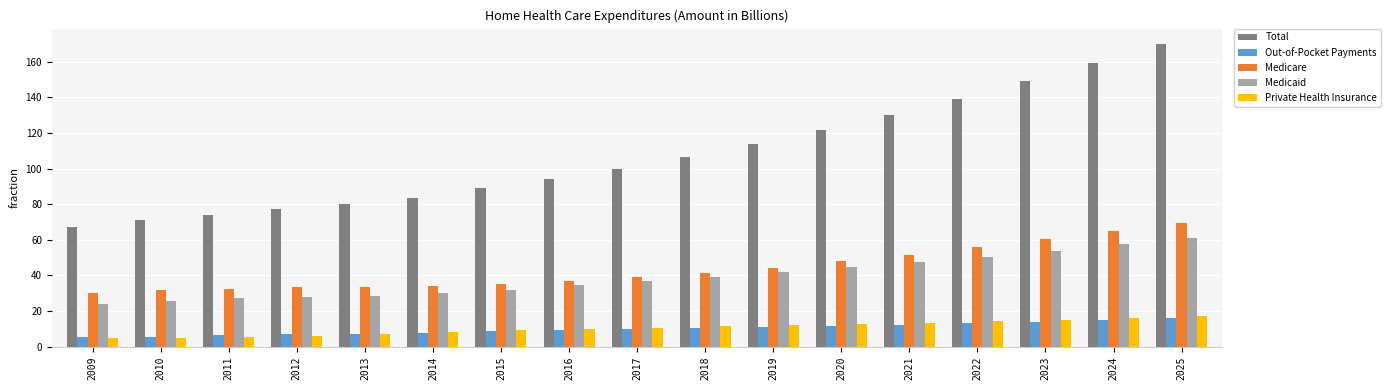

What is the lowest value of the Total series?

67.3